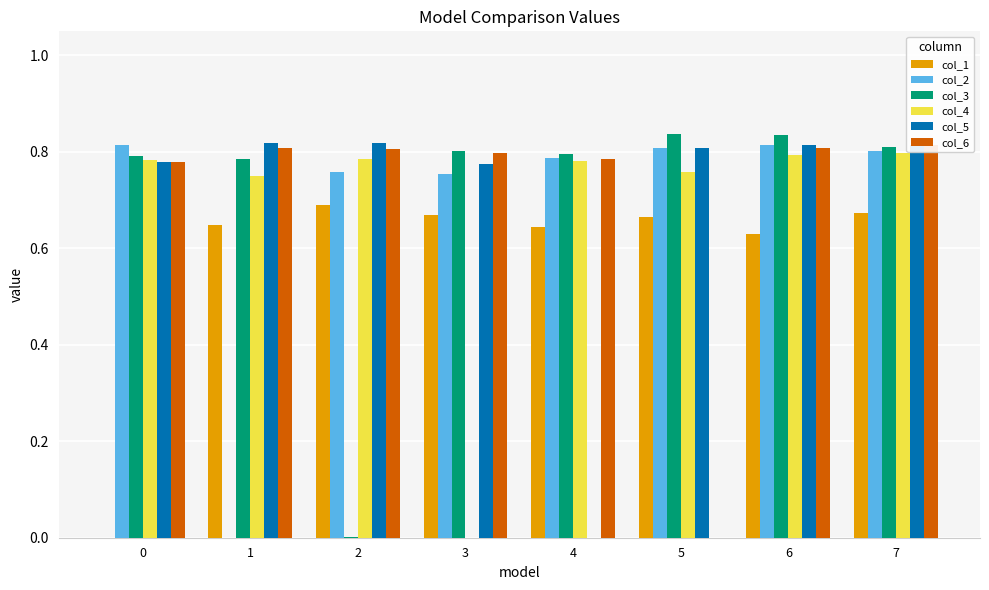

Does the chart contain stacked bars?

No